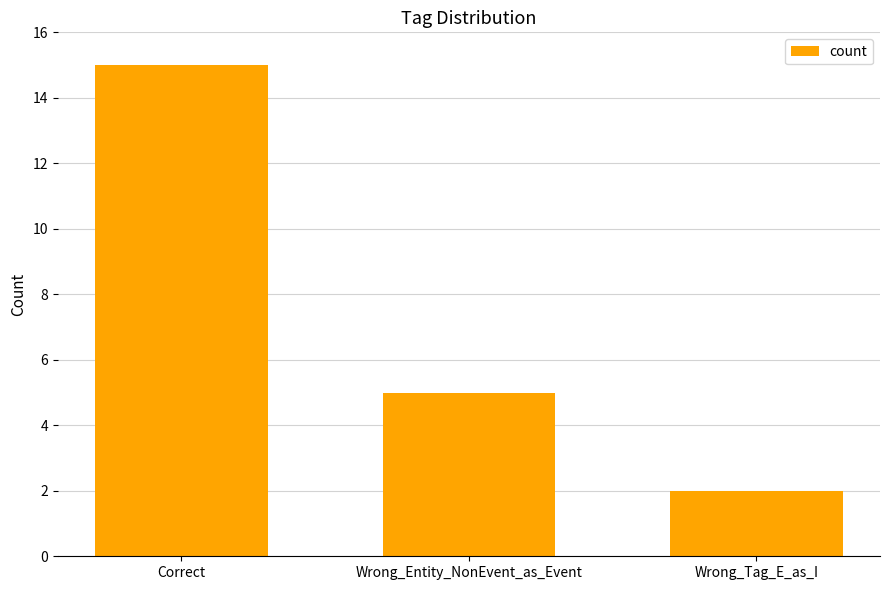

What is the sum of all values?

22